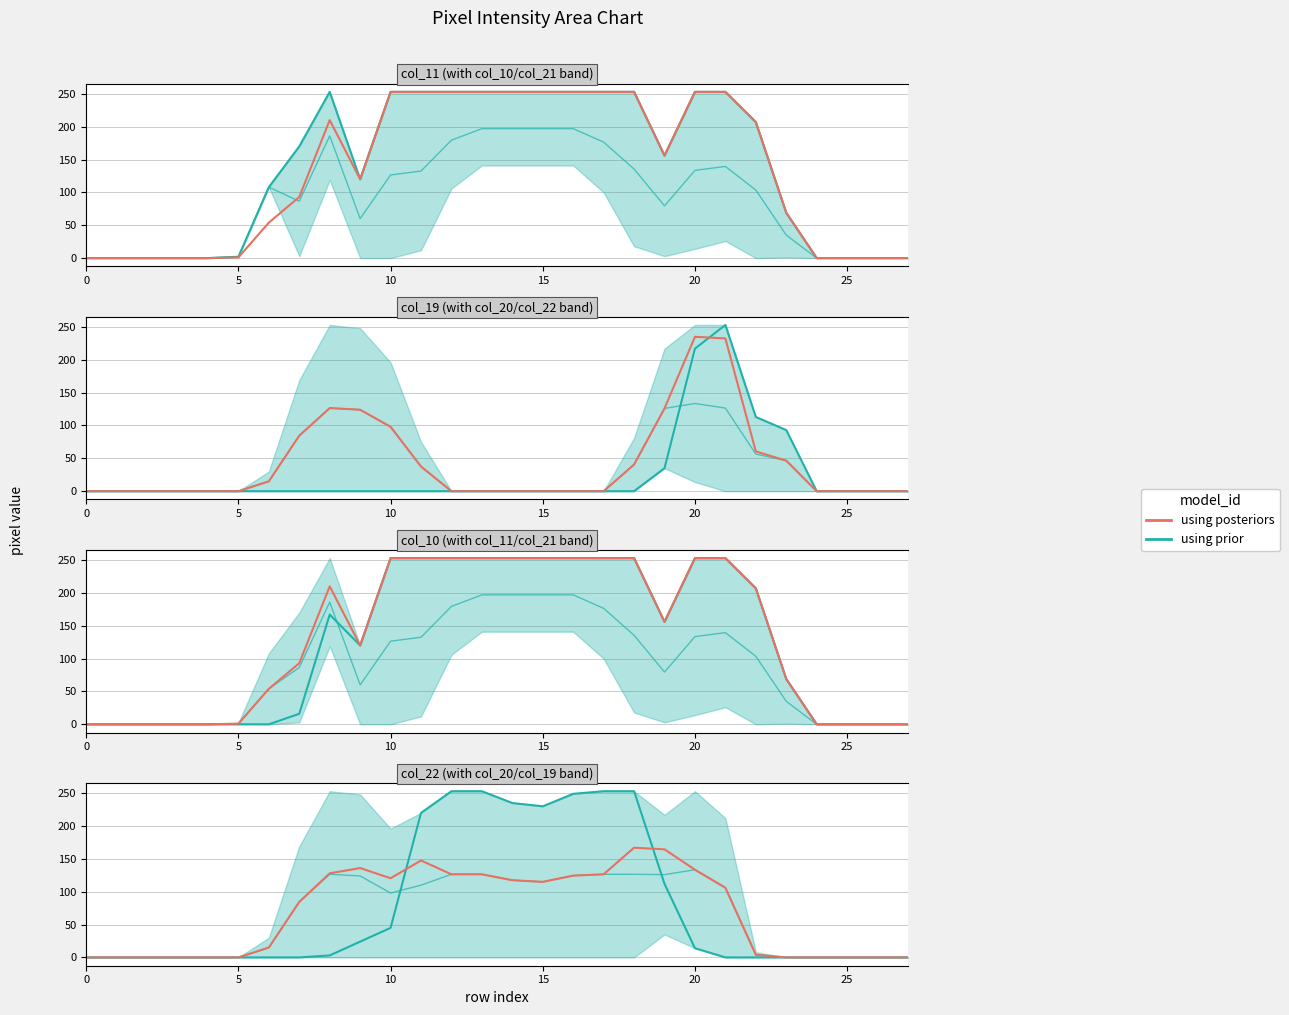

How many values exceed 106?

13